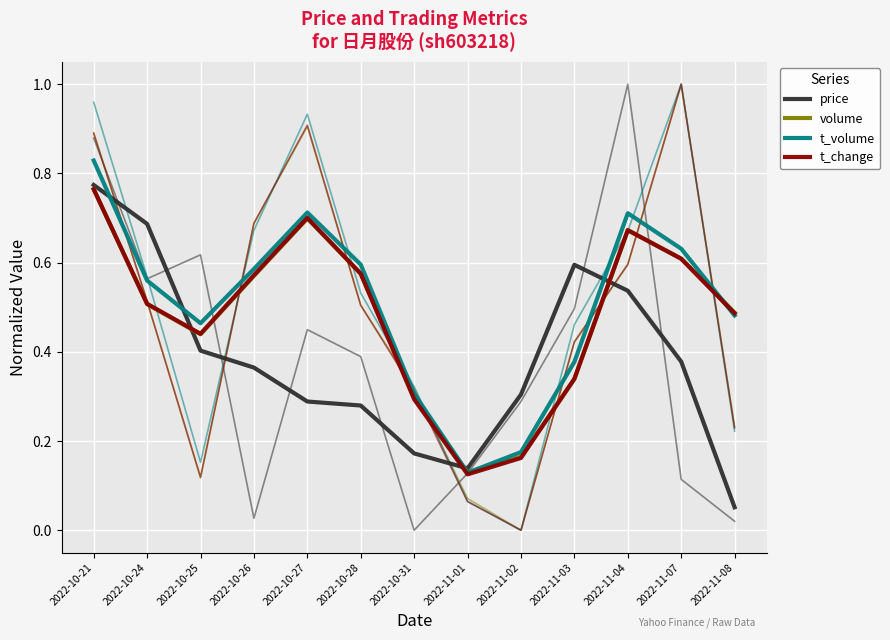

Where is volume nearest to the value 0?

2022-11-01